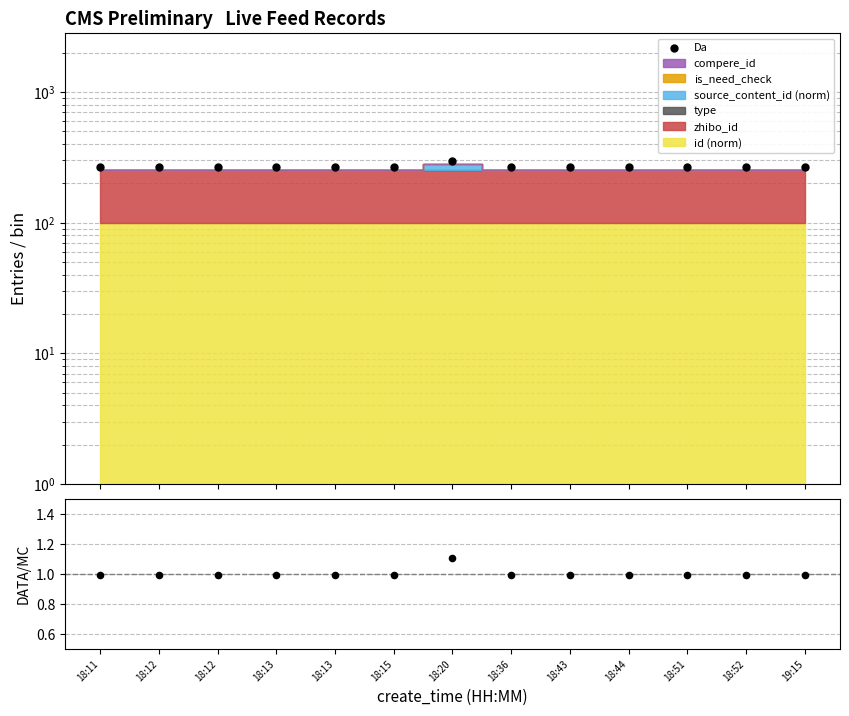

What is the total value across all series at 18:43?

266.7